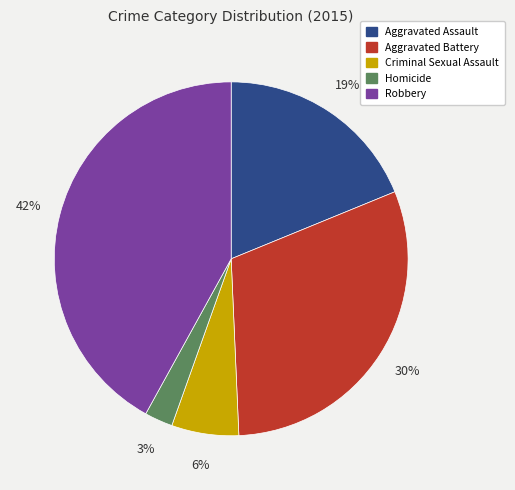

To the nearest percent, what portion does Criminal Sexual Assault represent?

6%